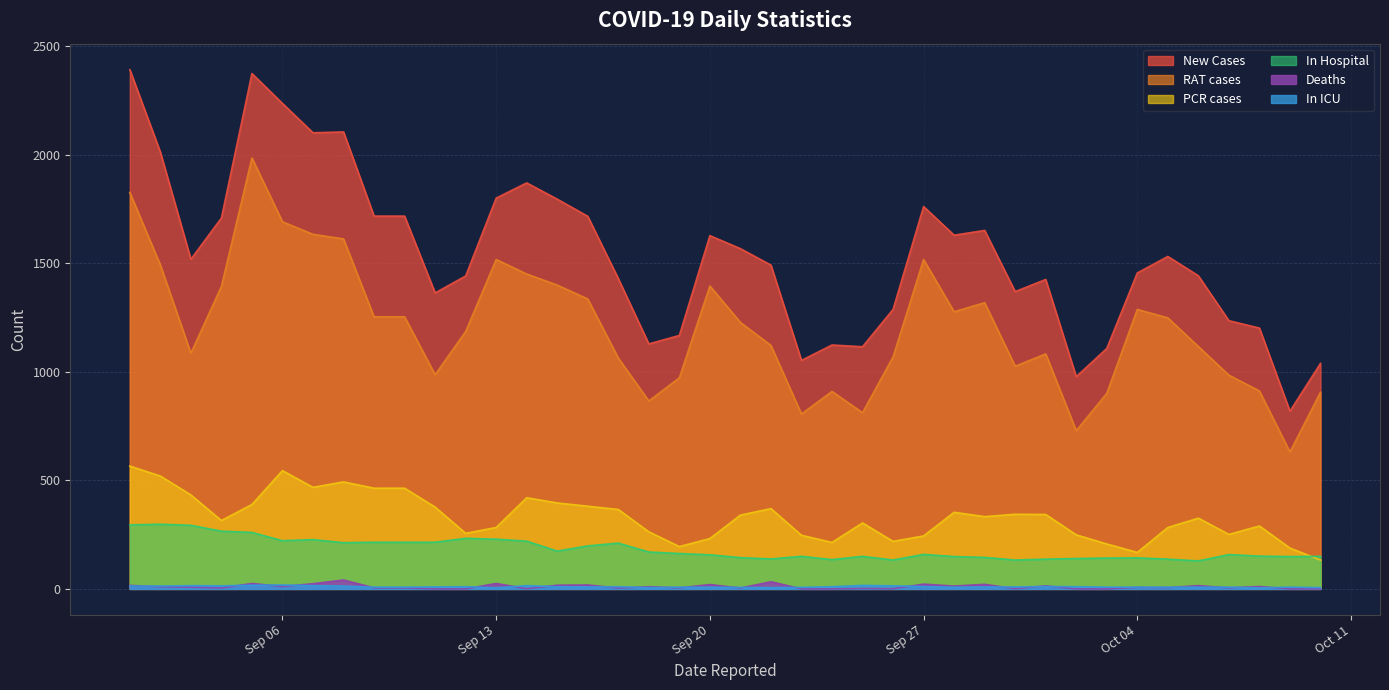

True or false: Deaths and In Hospital intersect in this chart.

False